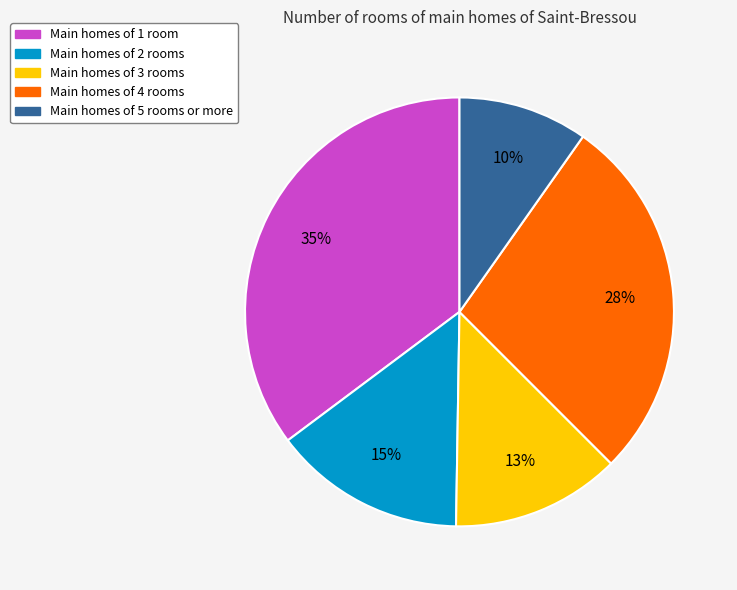

Is there a majority slice in this chart?

No